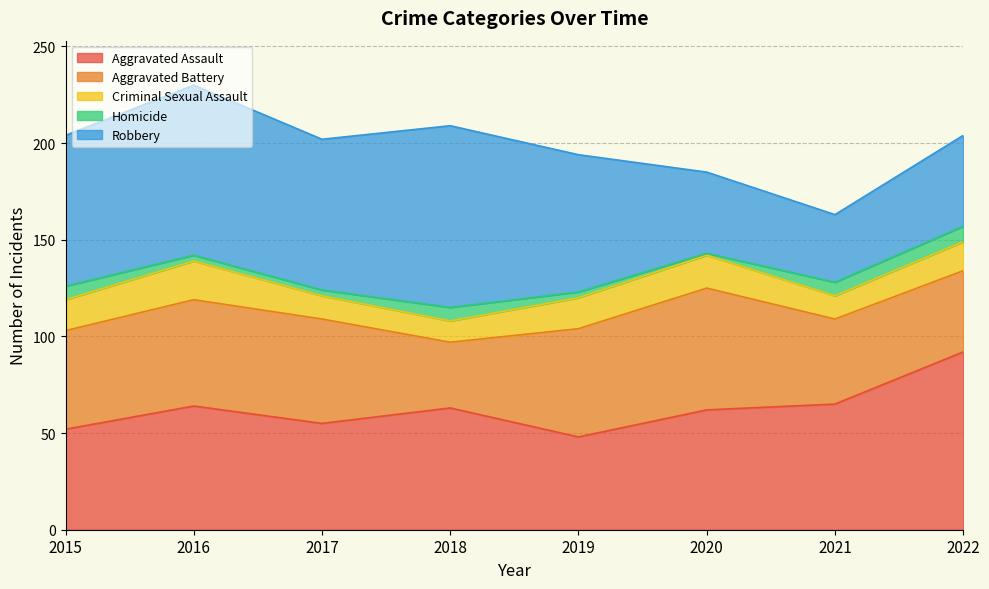

What is the value of the Aggravated Battery point at the 6th from the left?

63